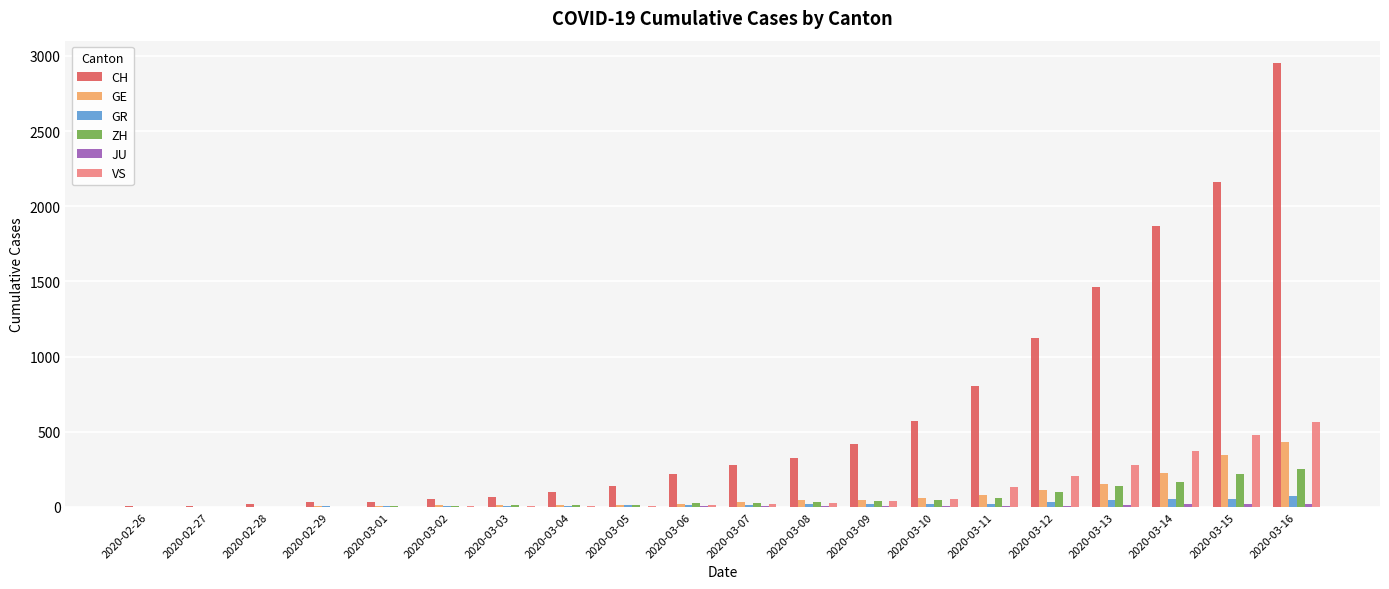

Which category has the highest value in the ZH series?

2020-03-16